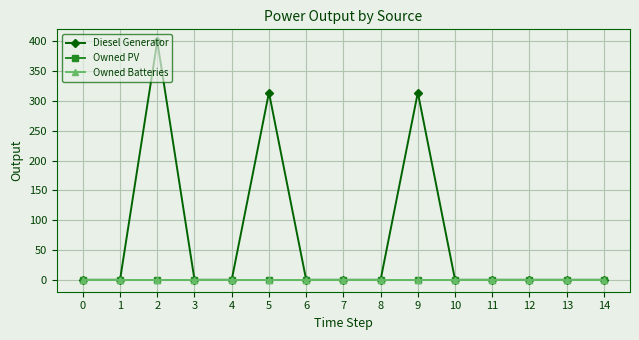

Is this an area chart (filled region under the line)?

No